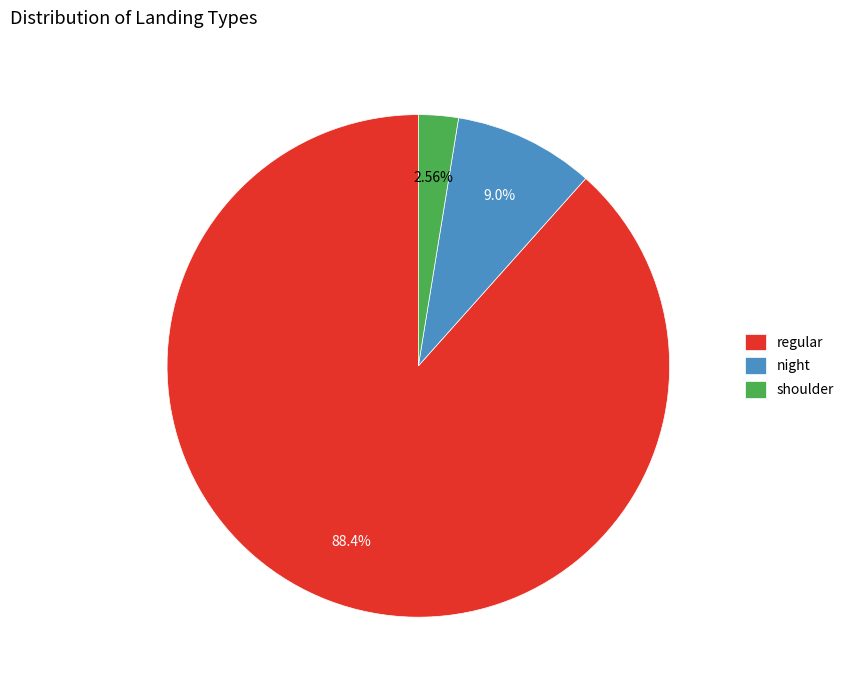

How many slices are in this pie chart?

3